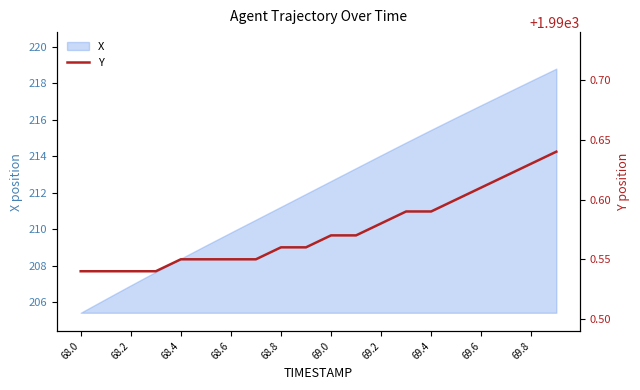

True or false: X has a value of 136.1 at 68.0.

False